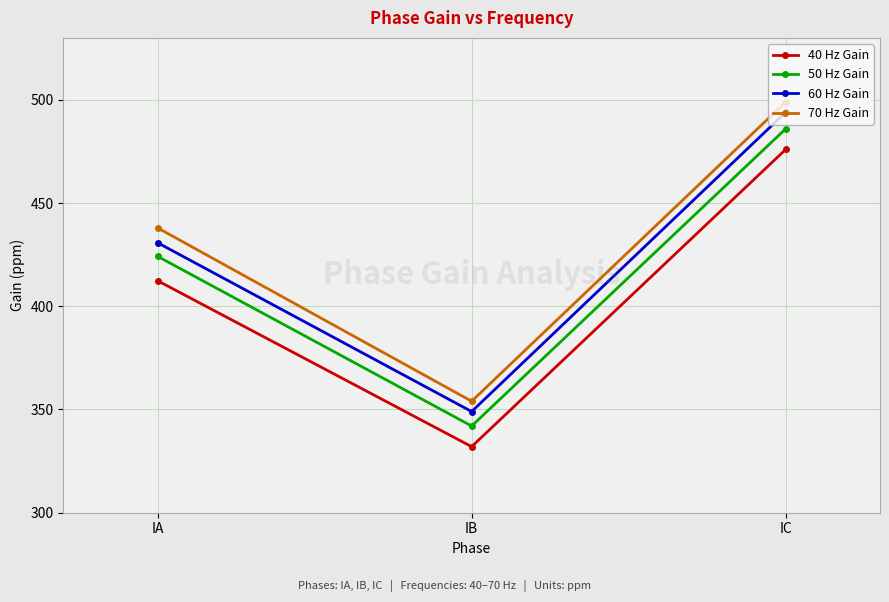

What is the difference between the highest and lowest values at IA?

25.6